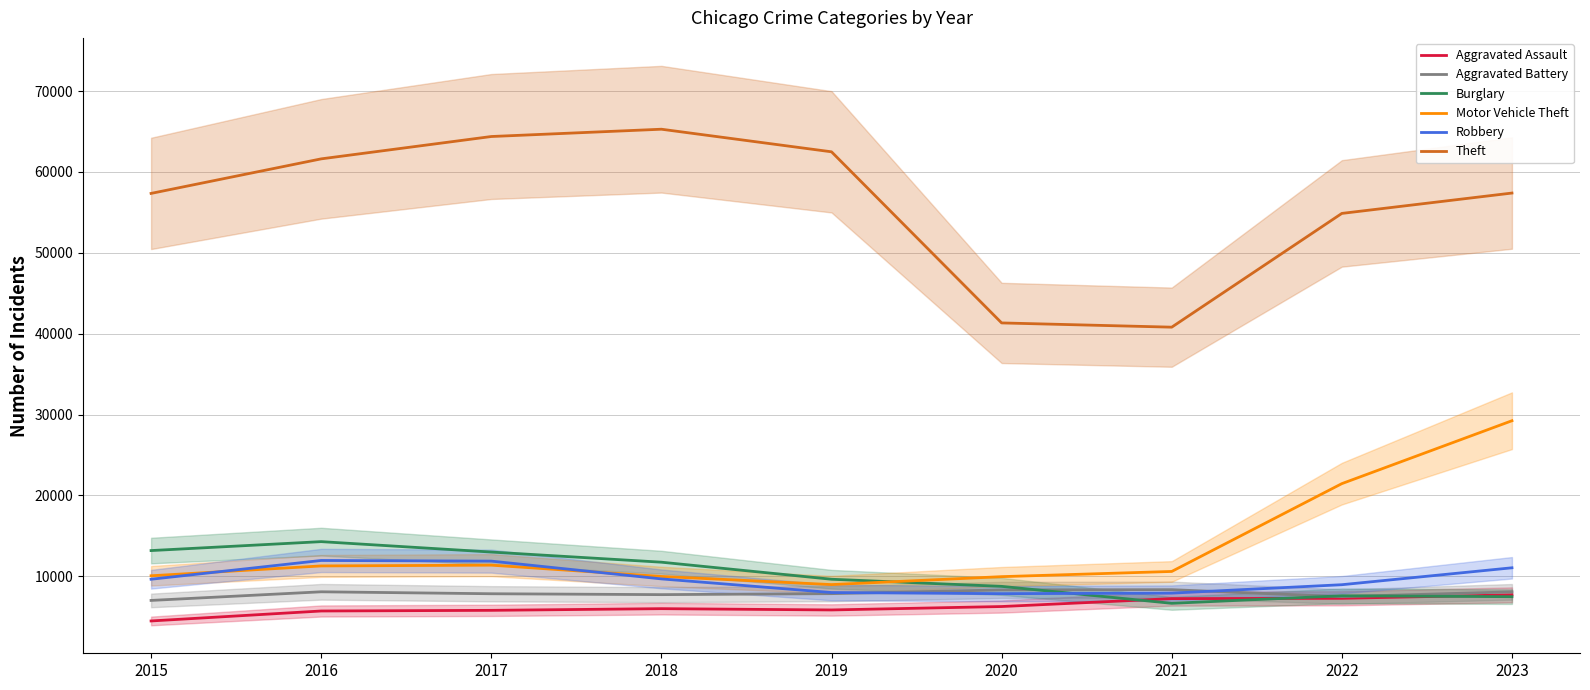

At which label is Robbery closest to 9907?

2018